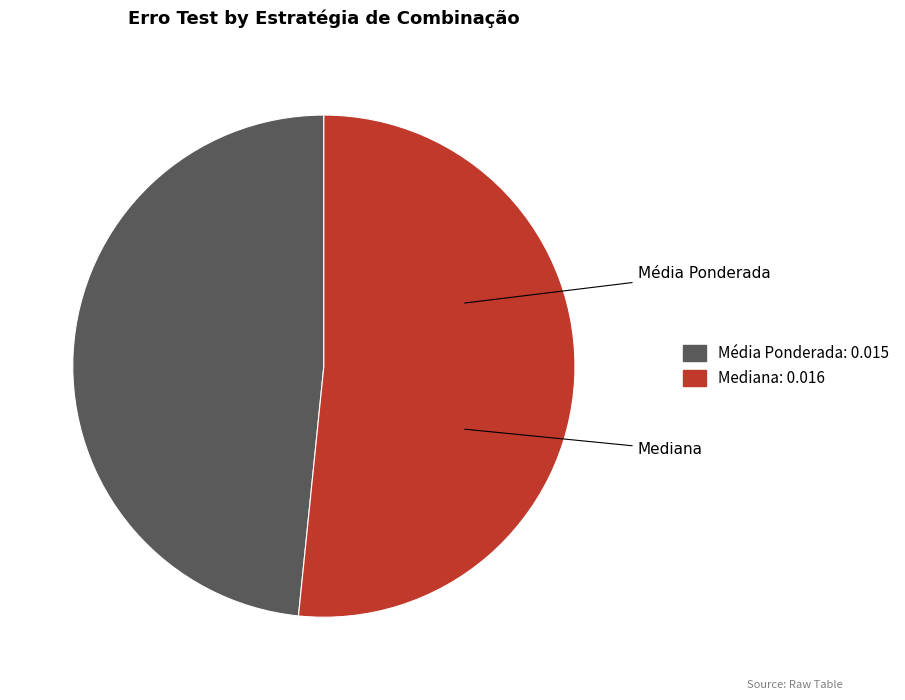

What percentage is the Média Ponderada slice, to the nearest percent?

48%